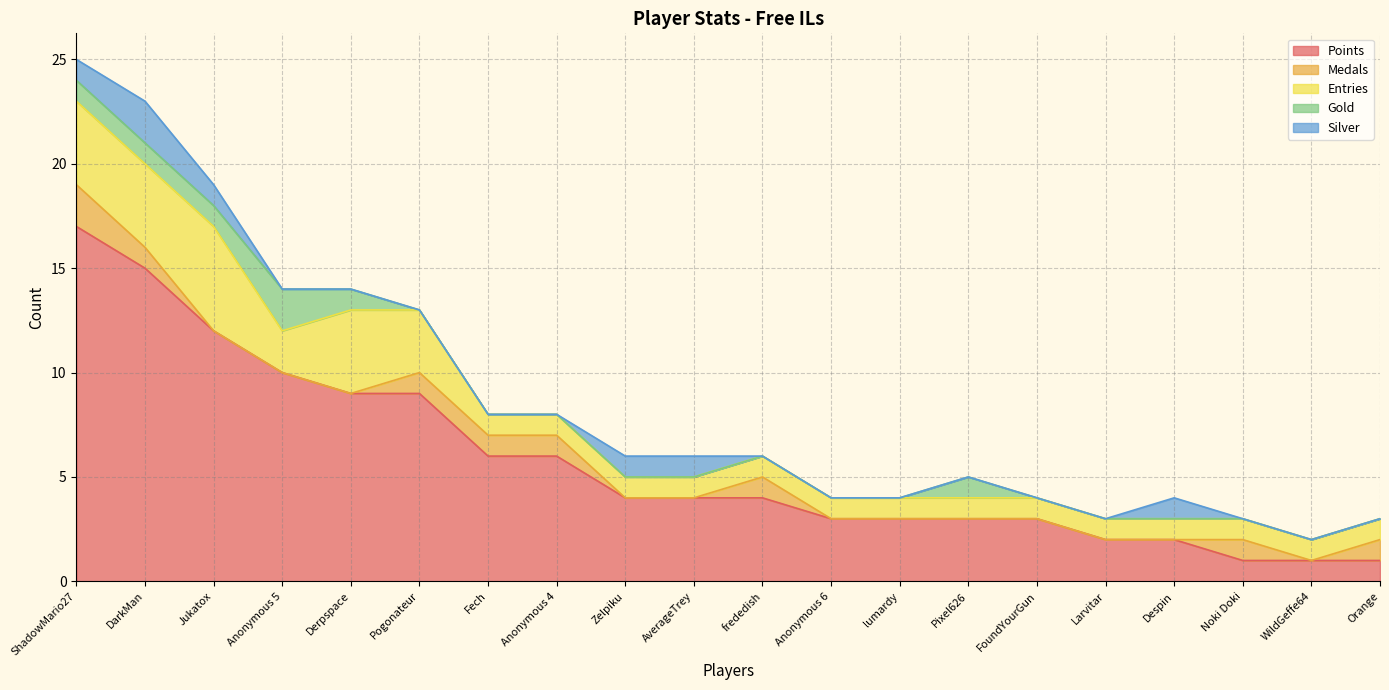

What position from the right is Zelpiku?

12